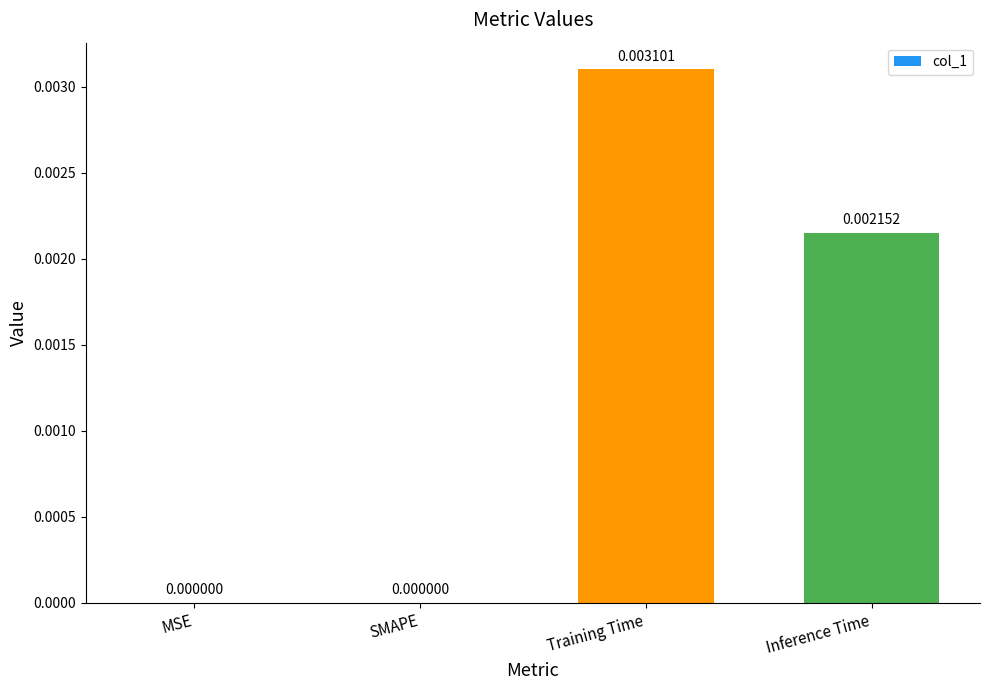

How many values exceed 0?

2